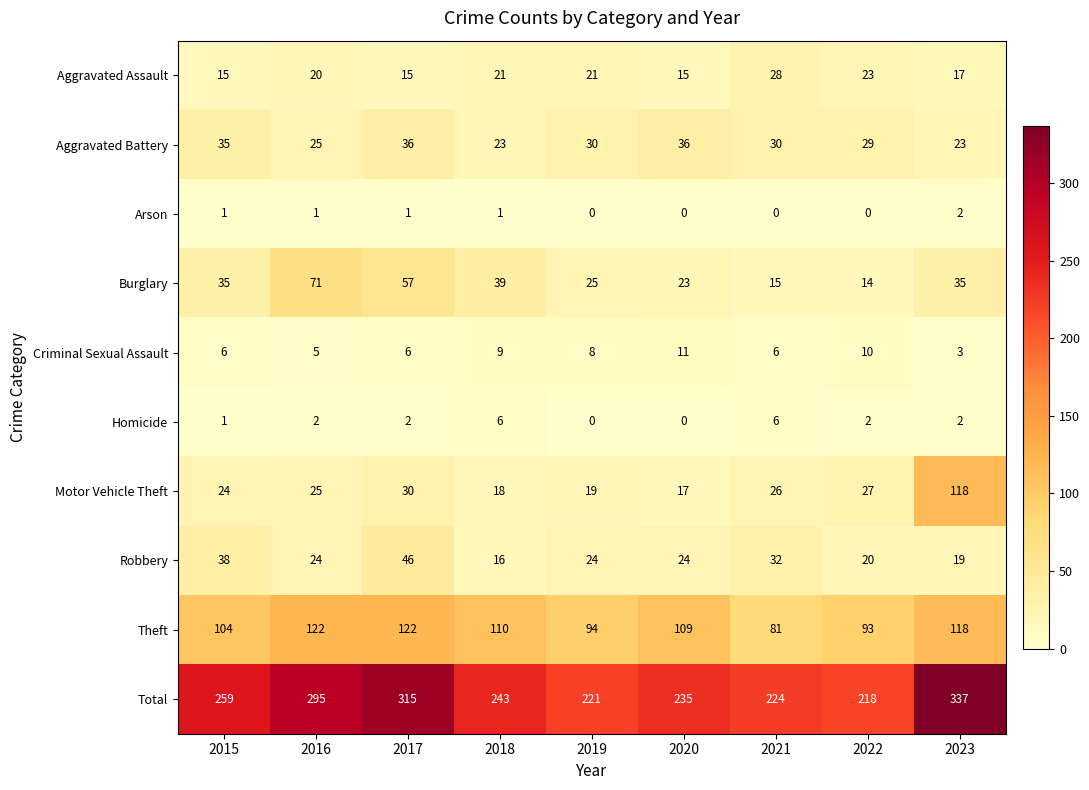

True or false: Arson has a value of 1 at 2018.

True